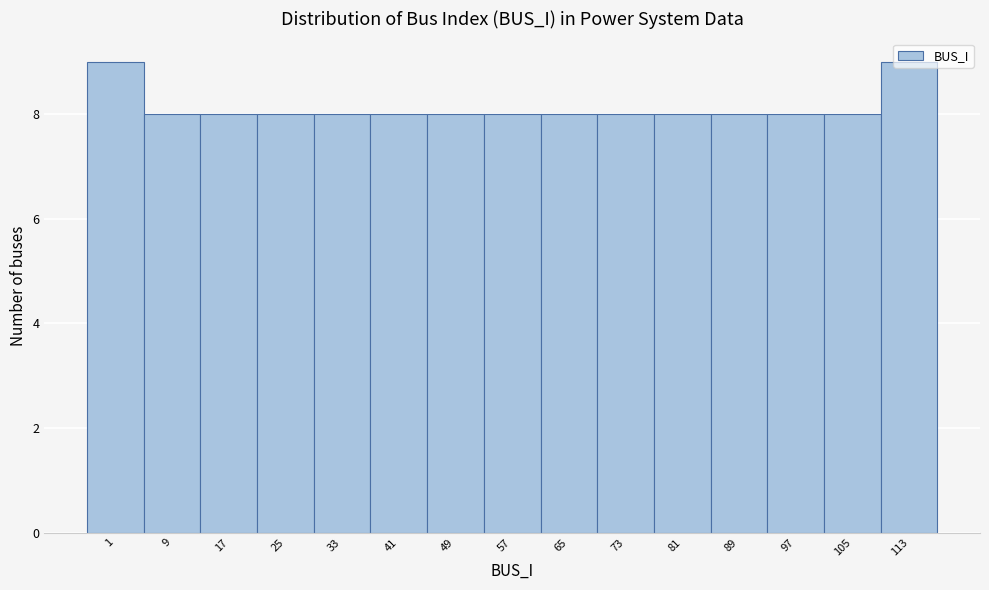

What is the value of the 1st bar from the left?

9